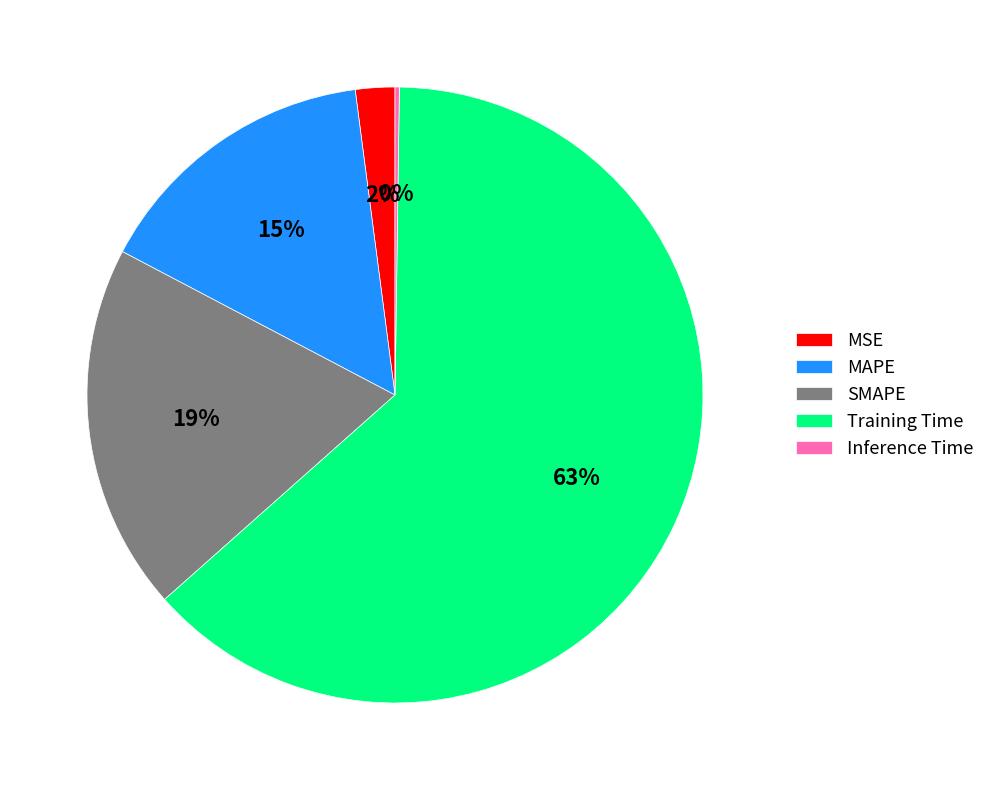

Which slice represents more than half of the pie?

Training Time